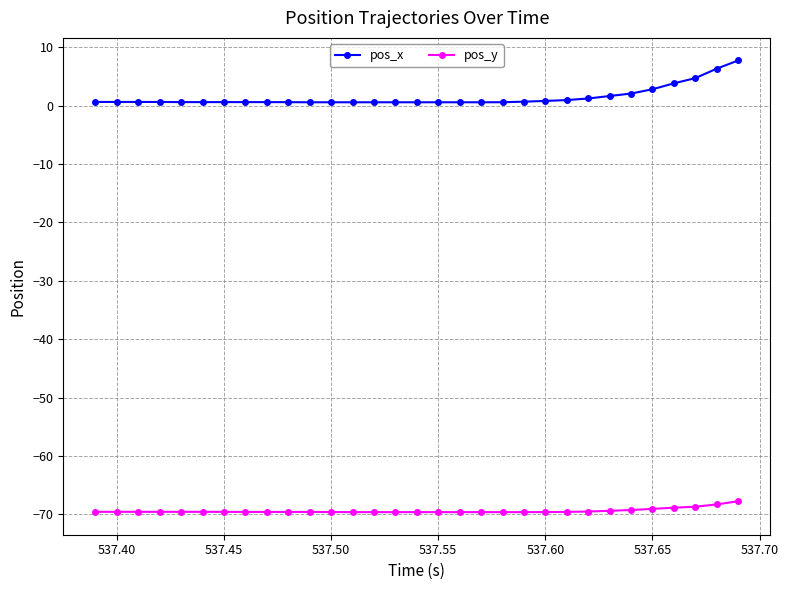

True or false: pos_x and pos_y intersect in this chart.

False